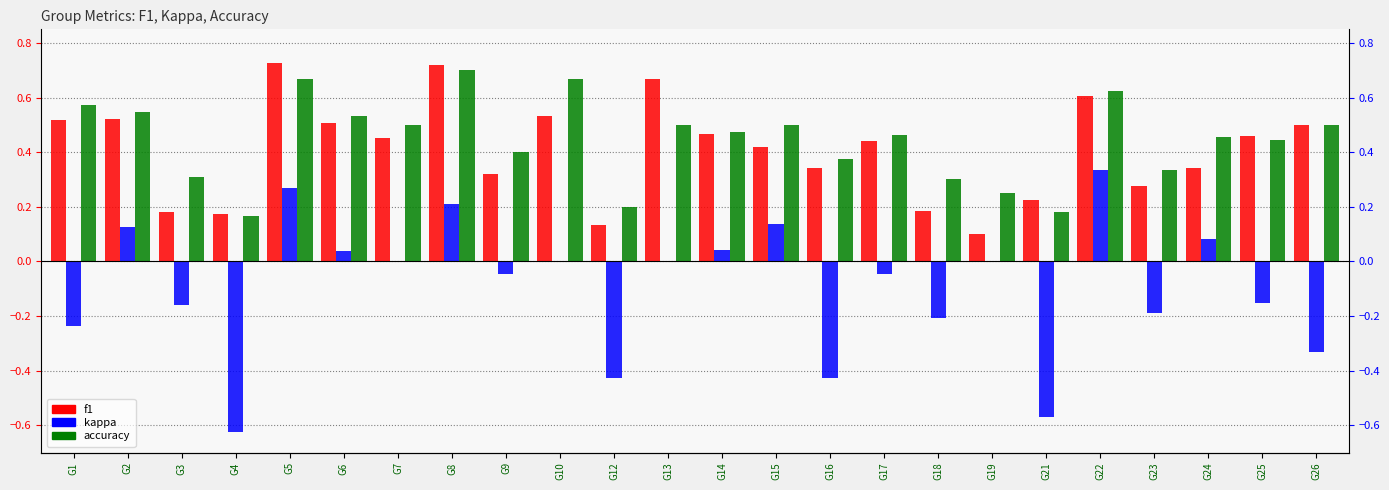

What is the spread (max minus min) of values at G3?

0.5